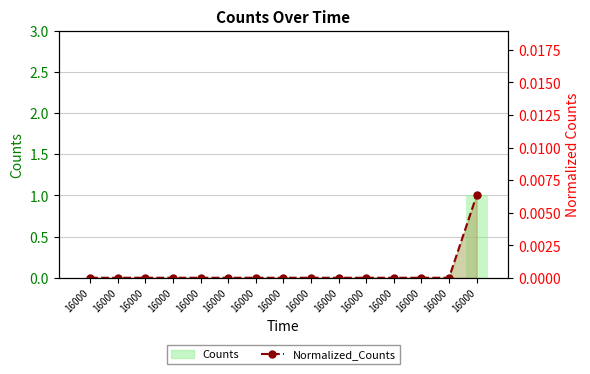

True or false: the data shows 0.0 at 16000.

True